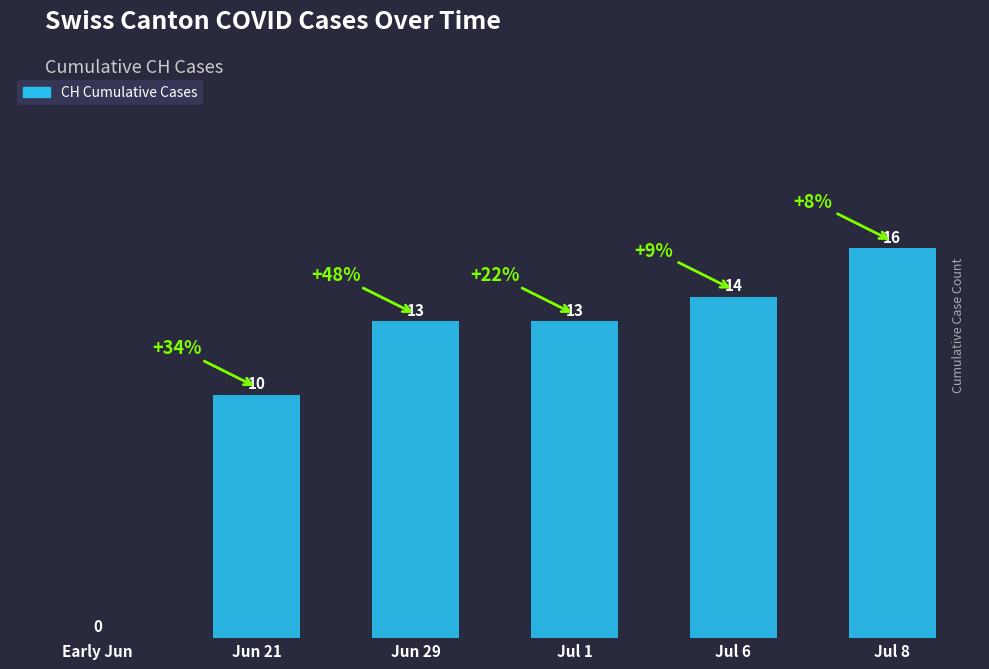

Which has a higher value, Early Jun or Jul 6?

Jul 6